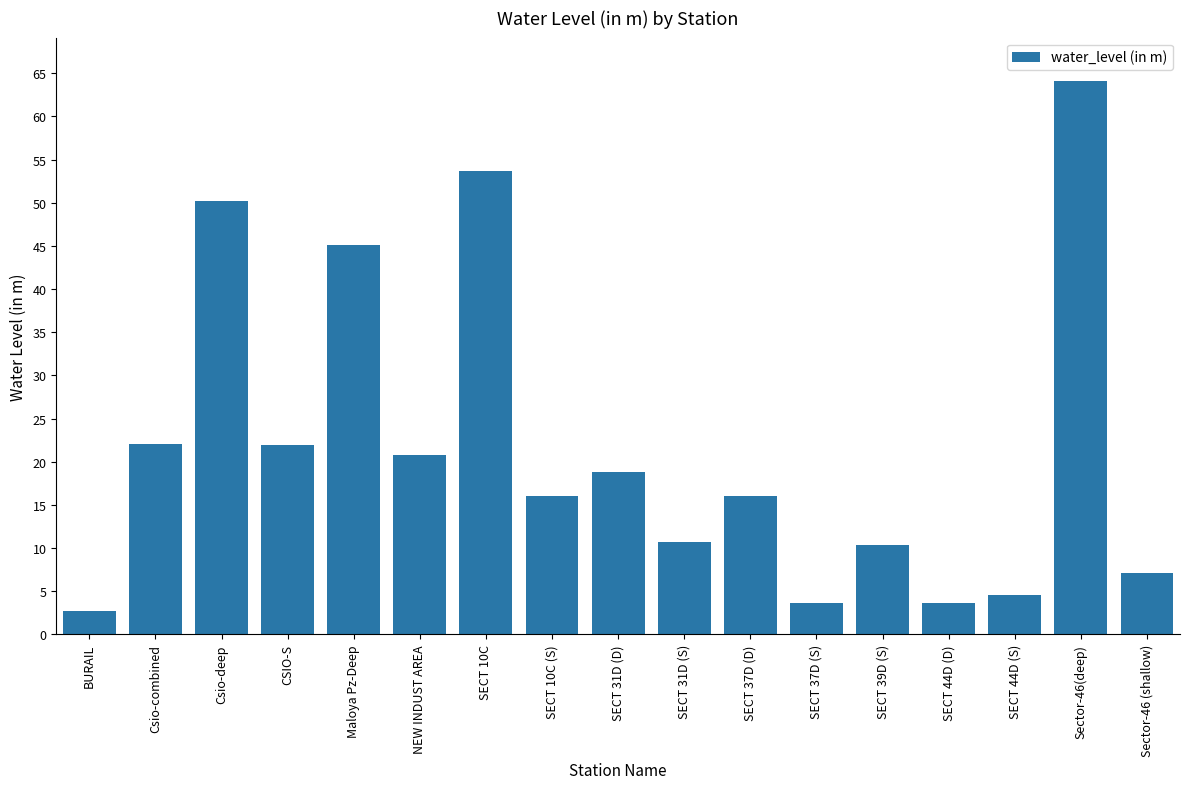

Which has a higher value, Maloya Pz-Deep or SECT 31D (S)?

Maloya Pz-Deep